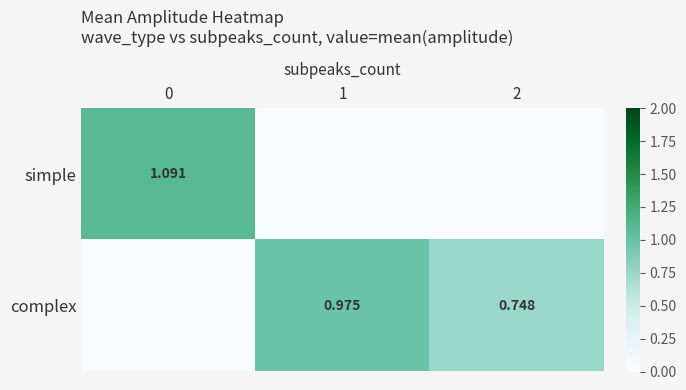

Rank the categories by row_0 value from highest to lowest.

0, 1, 2